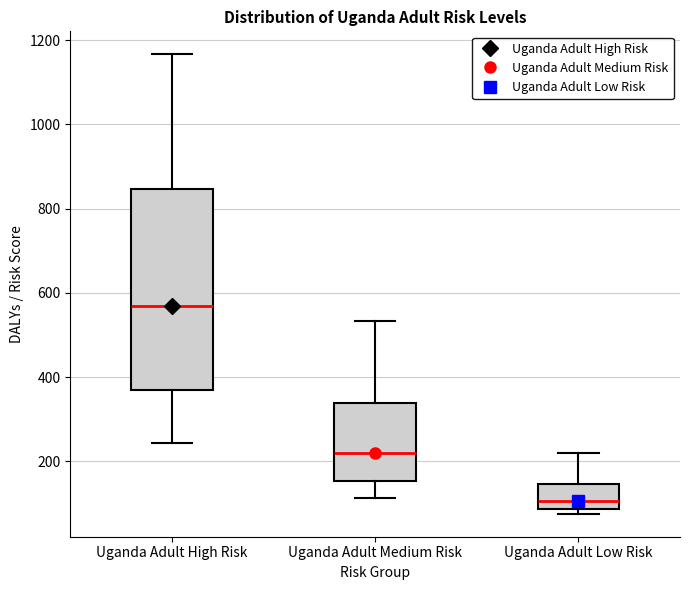

Reading left to right, read every box against the y-axis: the position of its median line, the range the box covers, and the ends of its whiskers. The values are not printed on the chart, so give them approximately, as read against the axis.

Uganda Adult High Risk: median 560, box 360 to 840, whiskers 240 to 1160
Uganda Adult Medium Risk: median 220, box 160 to 340, whiskers 120 to 540
Uganda Adult Low Risk: median 100, box 80 to 140, whiskers 80 (just below the box's lower edge) to 220